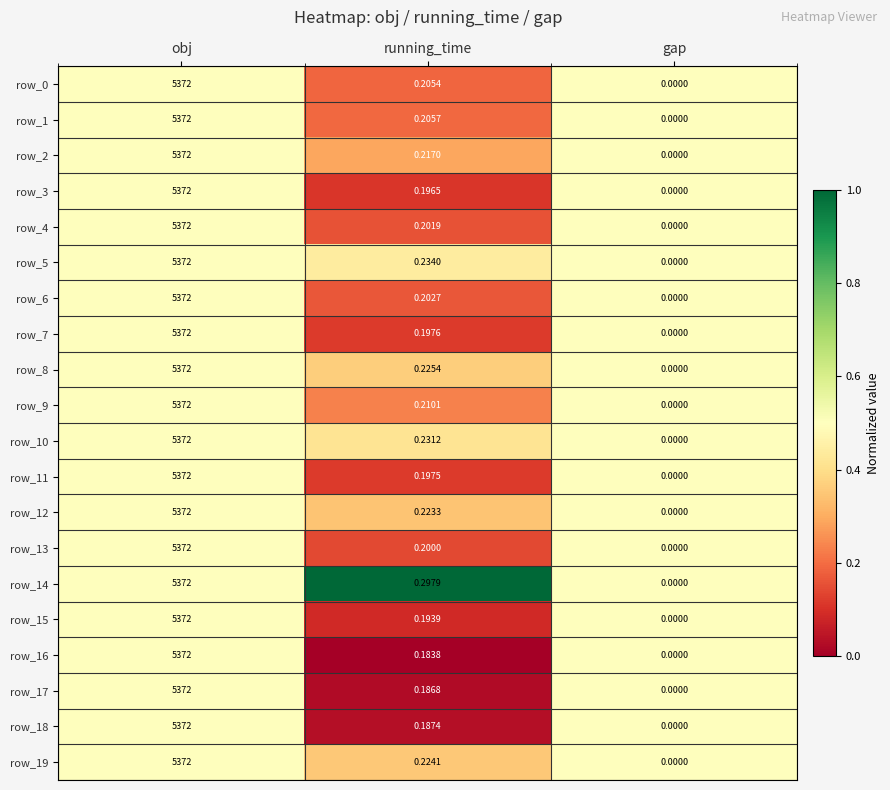

Which category has the lowest value in the row_11 series?

gap